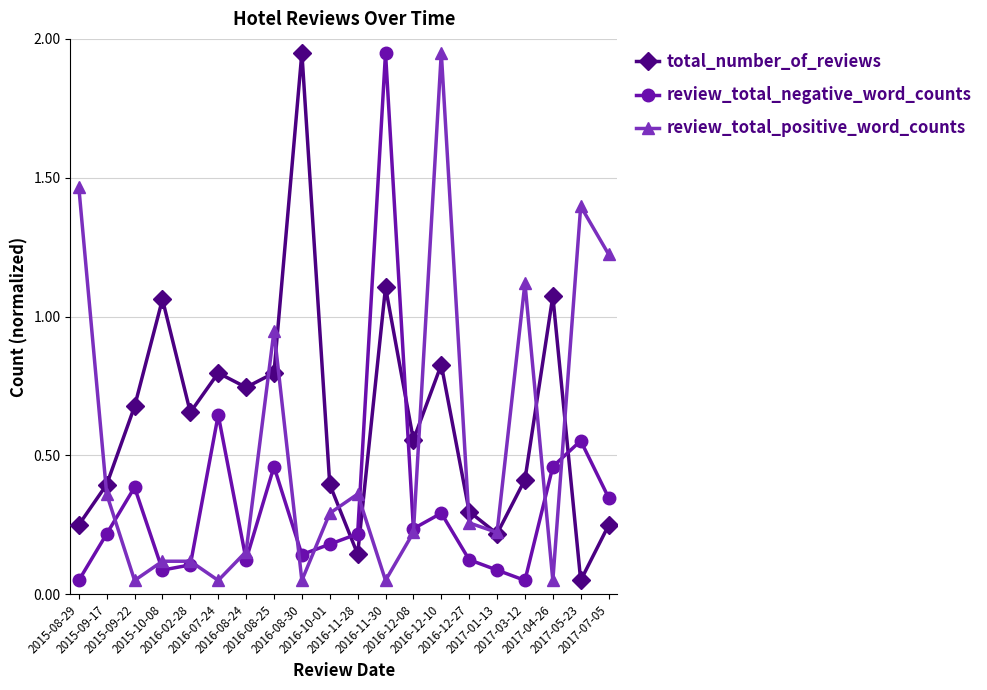

At which label is review_total_negative_word_counts closest to 1?

2016-07-24